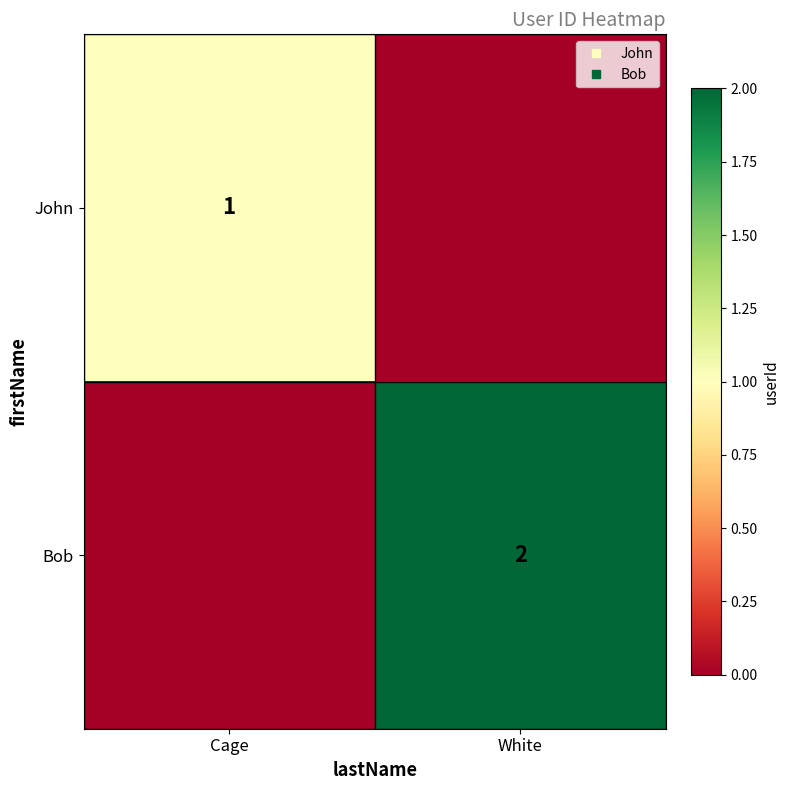

Where is Bob nearest to the value 1?

Cage